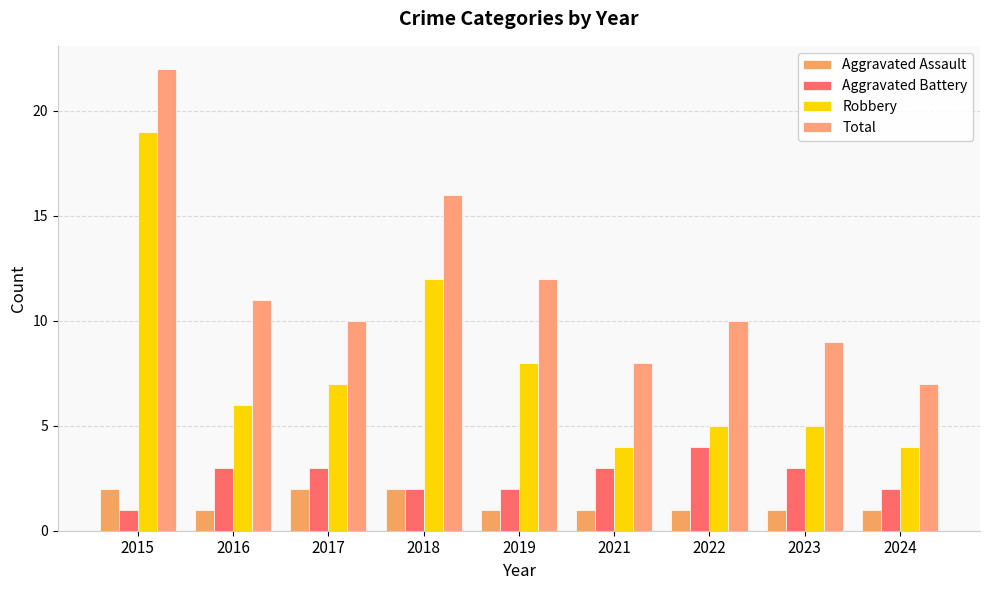

Is it true that Robbery equals 7 at 2017?

True